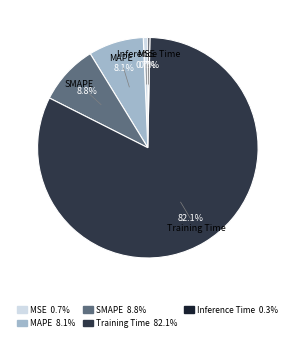

To the nearest percent, what is the average slice percentage?

20%